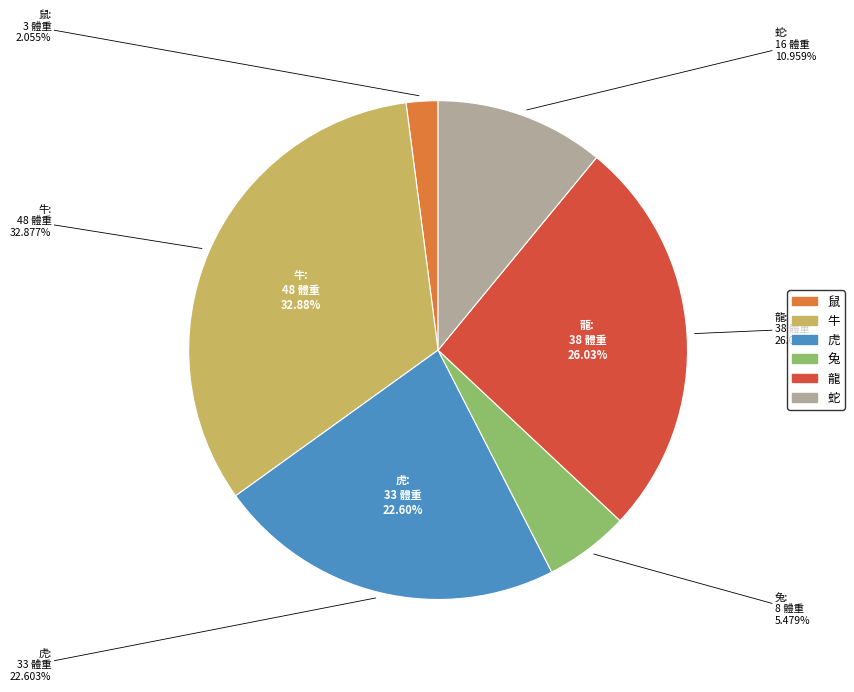

How much of the chart is everything except 龍?

74.0%